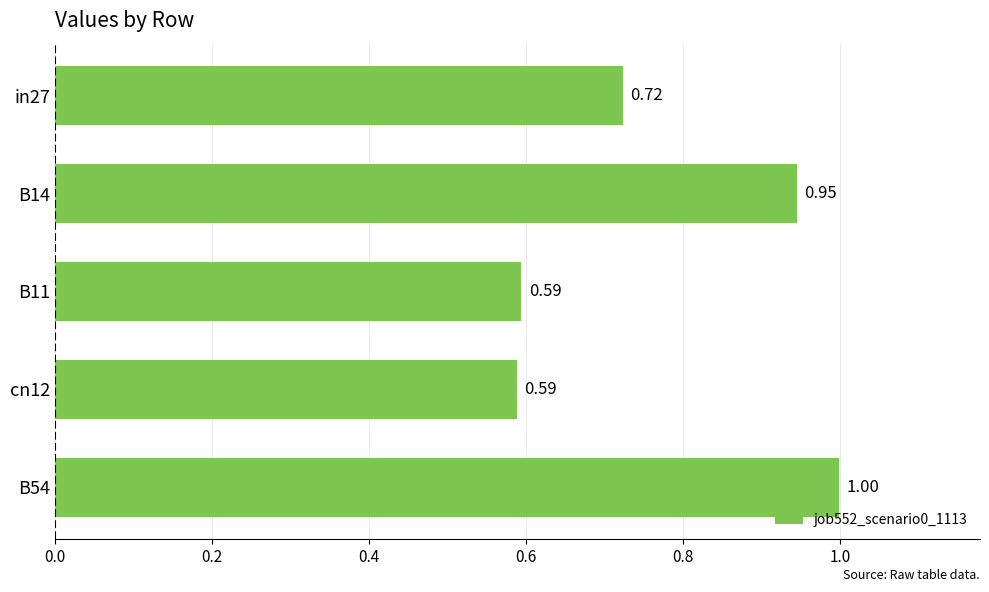

How many bars are there in total?

5